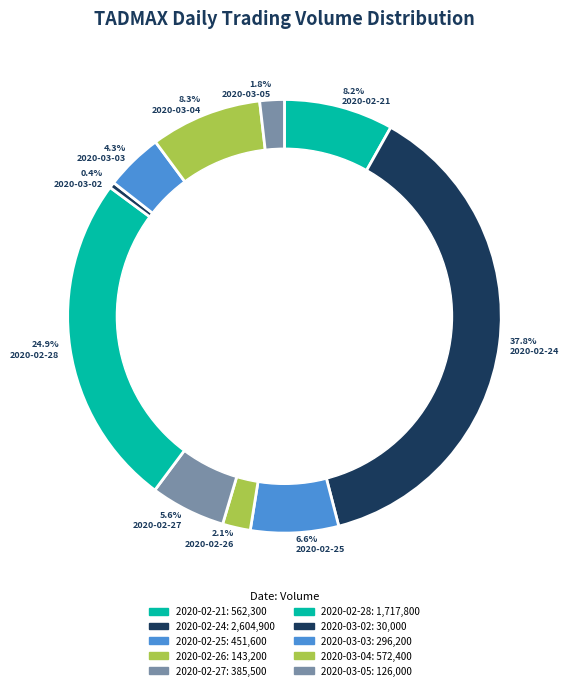

To the nearest percent, what is the difference between the 2020-02-28 and 2020-02-26 slice percentages?

23%